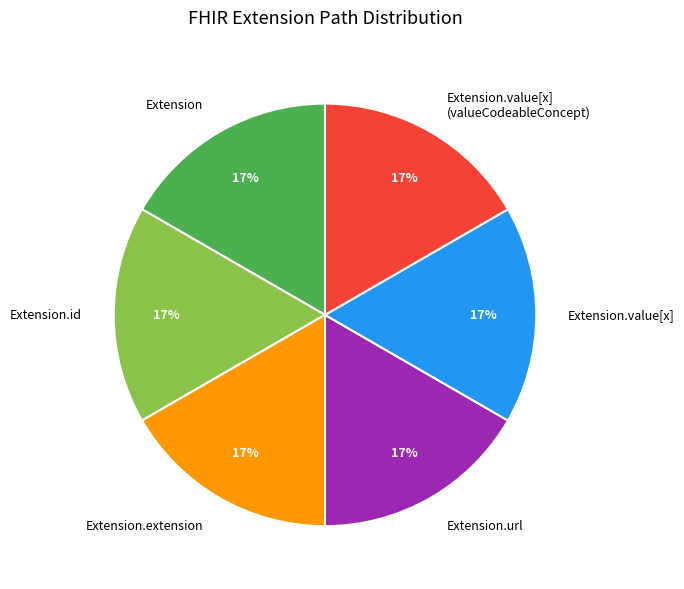

The Extension.value[x] slice represents 17% of the pie. True or false?

True